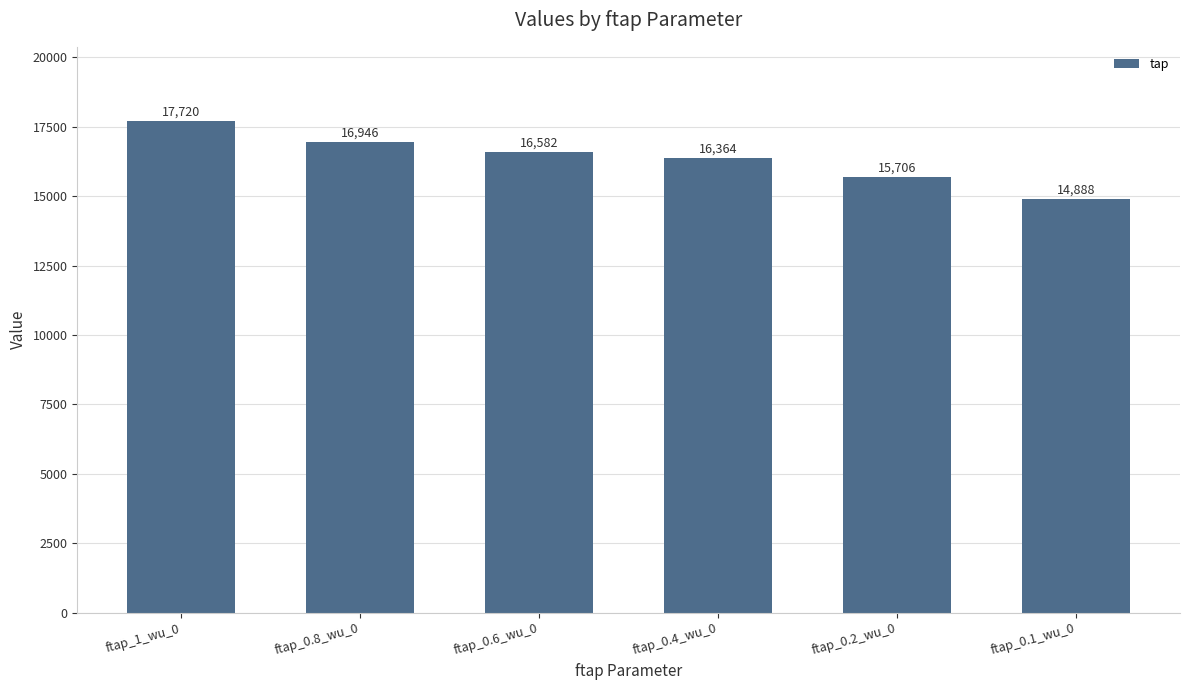

Reading left to right, extract all data points from this chart.

17720	16946	16582	16364	15706	14888